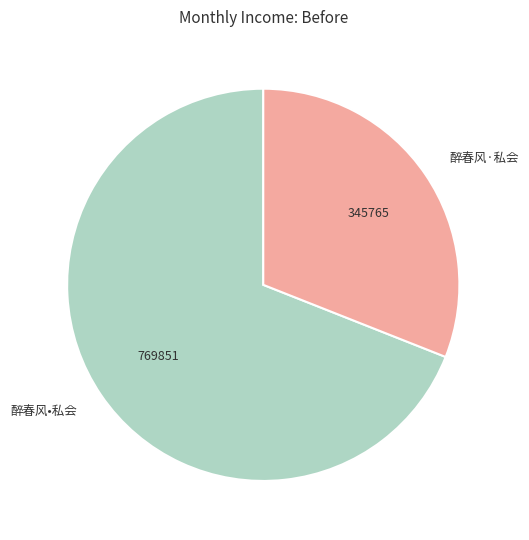

What is the ratio of the value at 醉春风·私会 to the value at 醉春风•私会?

0.4